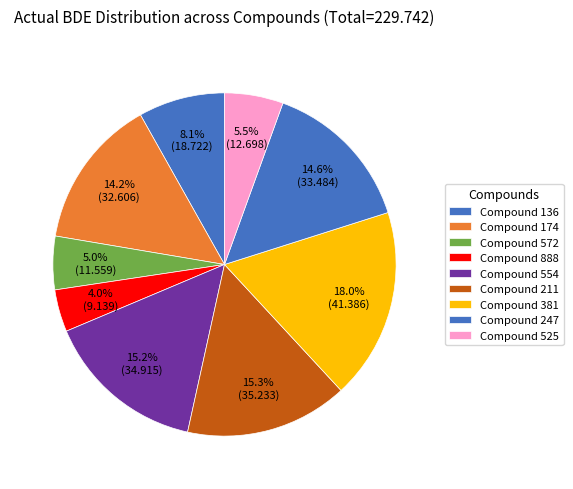

How many slices are in this pie chart?

9